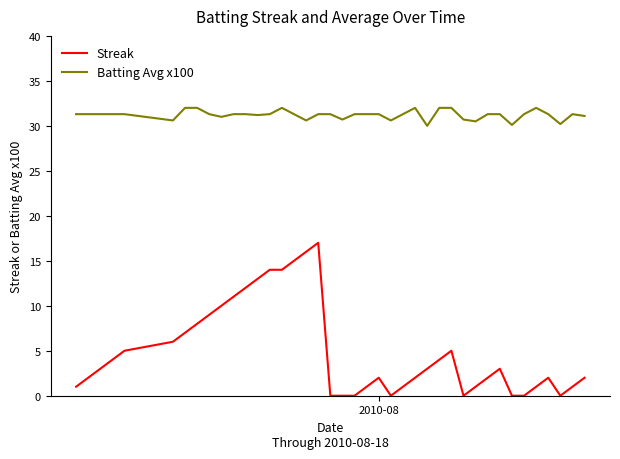

True or false: Batting Avg x100 and Streak cross at least once.

False